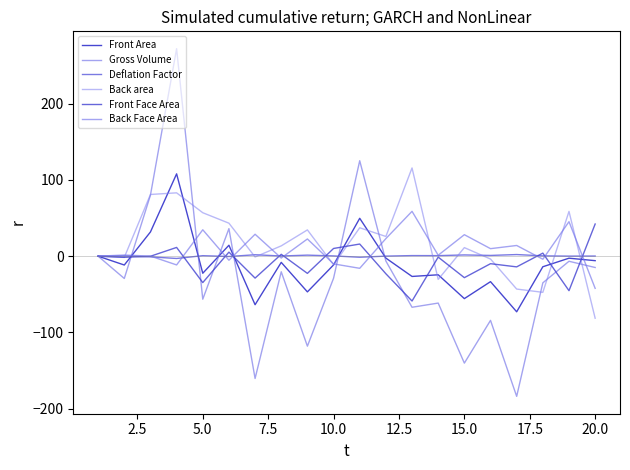

After their last crossing, which series has the higher values: Front Area or Deflation Factor?

Deflation Factor